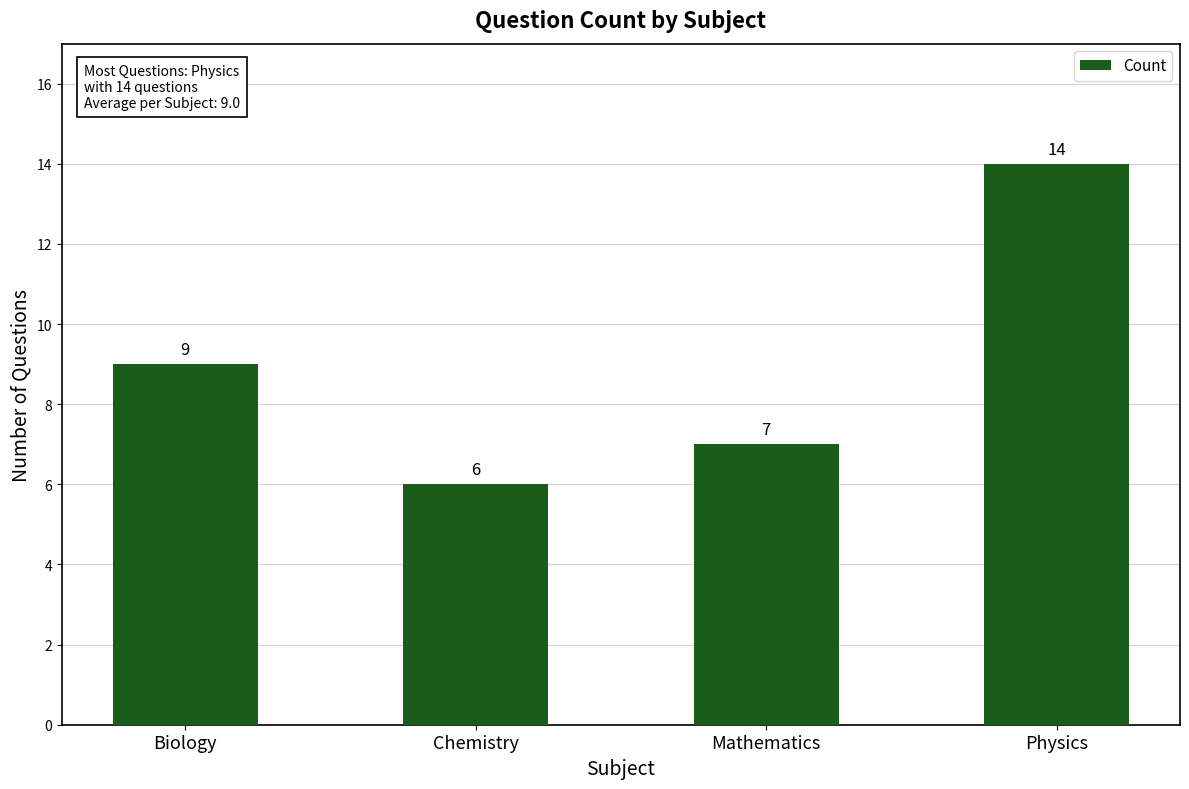

What value does the data have at Biology?

9